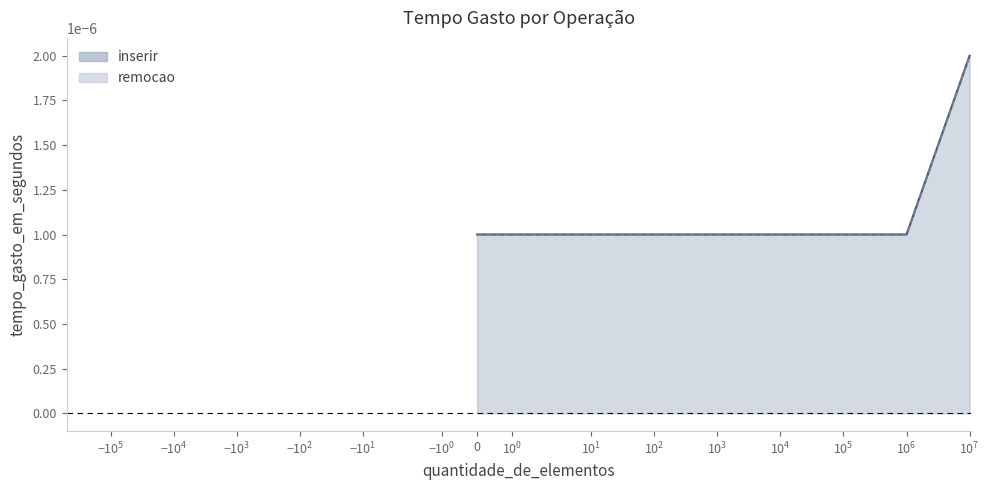

At which label does remocao reach its peak?

10000000